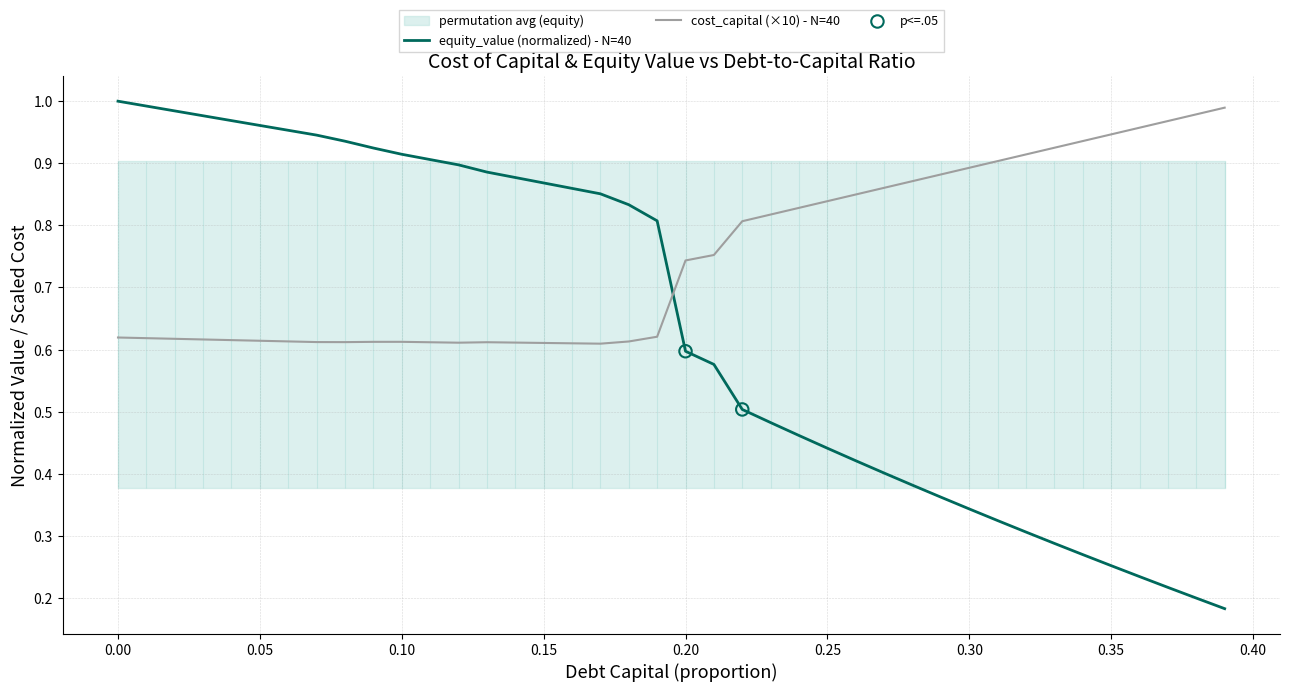

Which series has the largest Y range (max minus min)?

equity_value